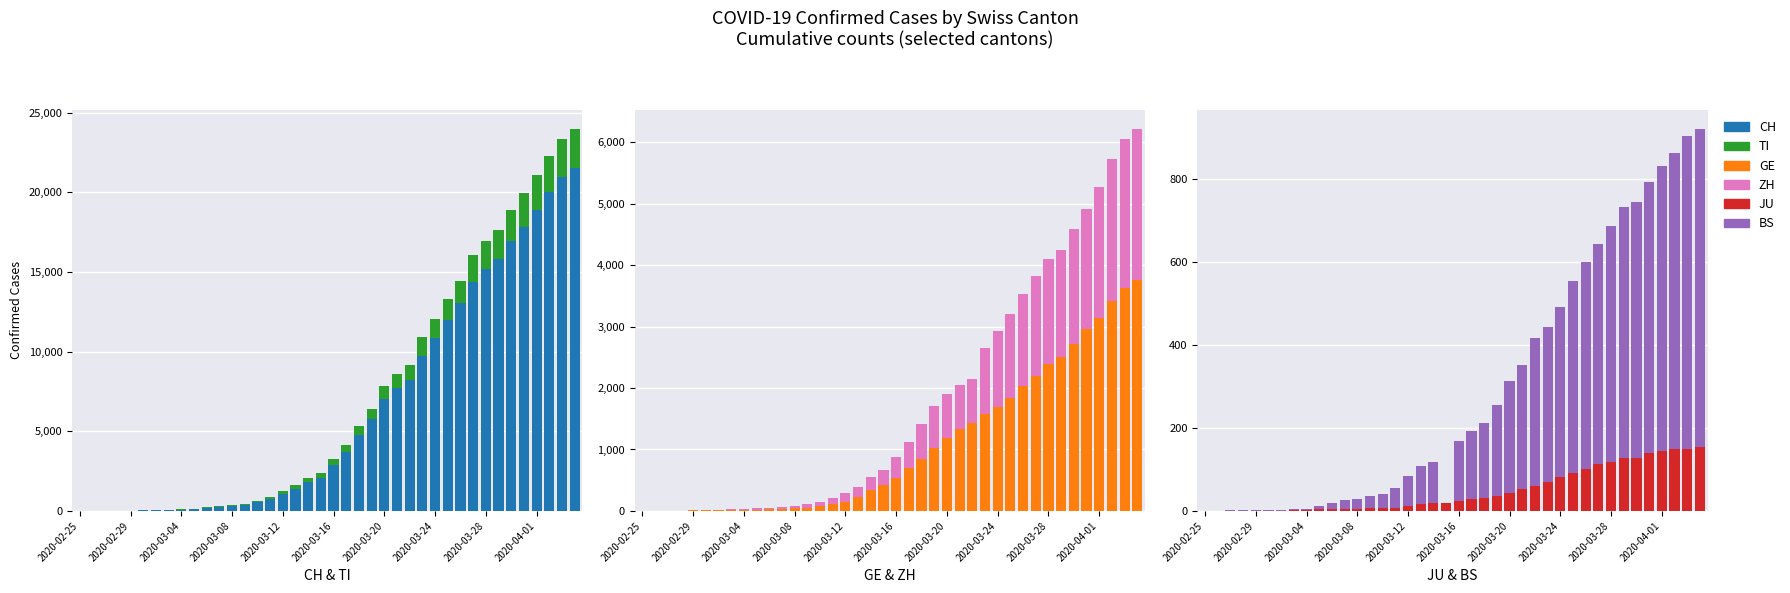

What position from the right is 27?

13